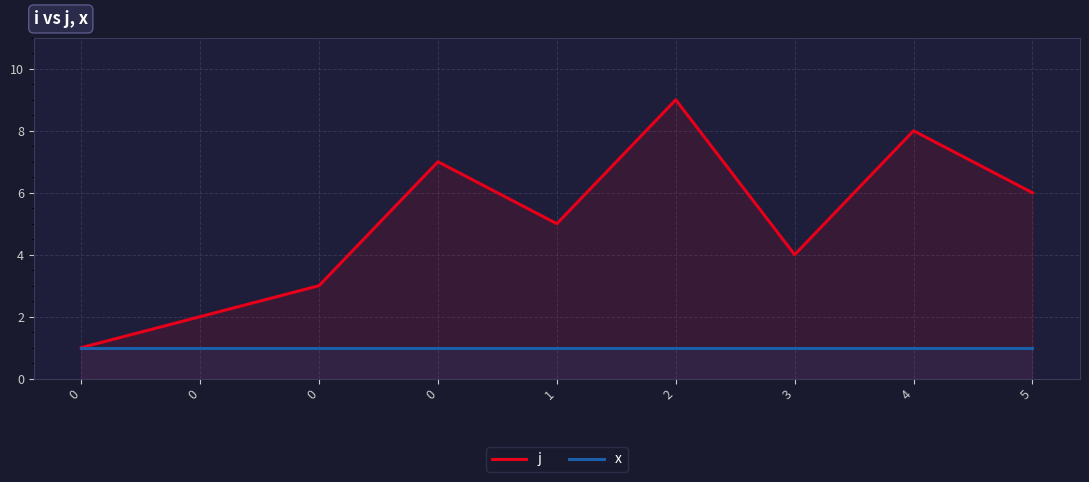

True or false: j and x cross at least once.

False